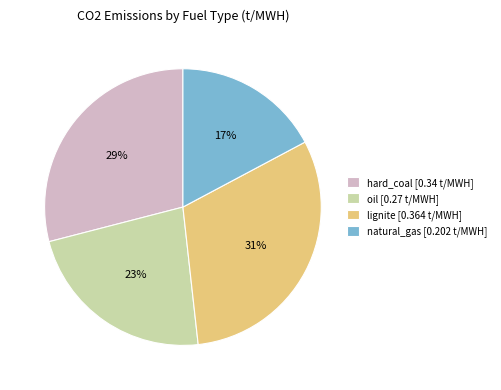

Is it true that oil is 23% of the pie?

True